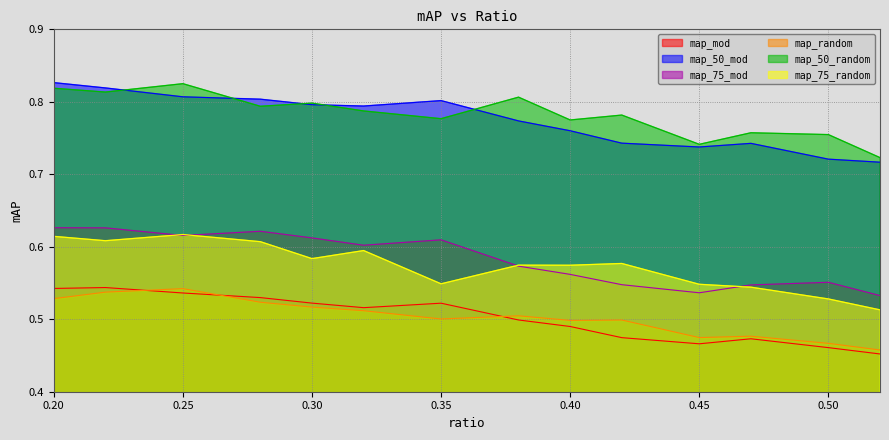

True or false: map_50_random and map_random intersect in this chart.

False